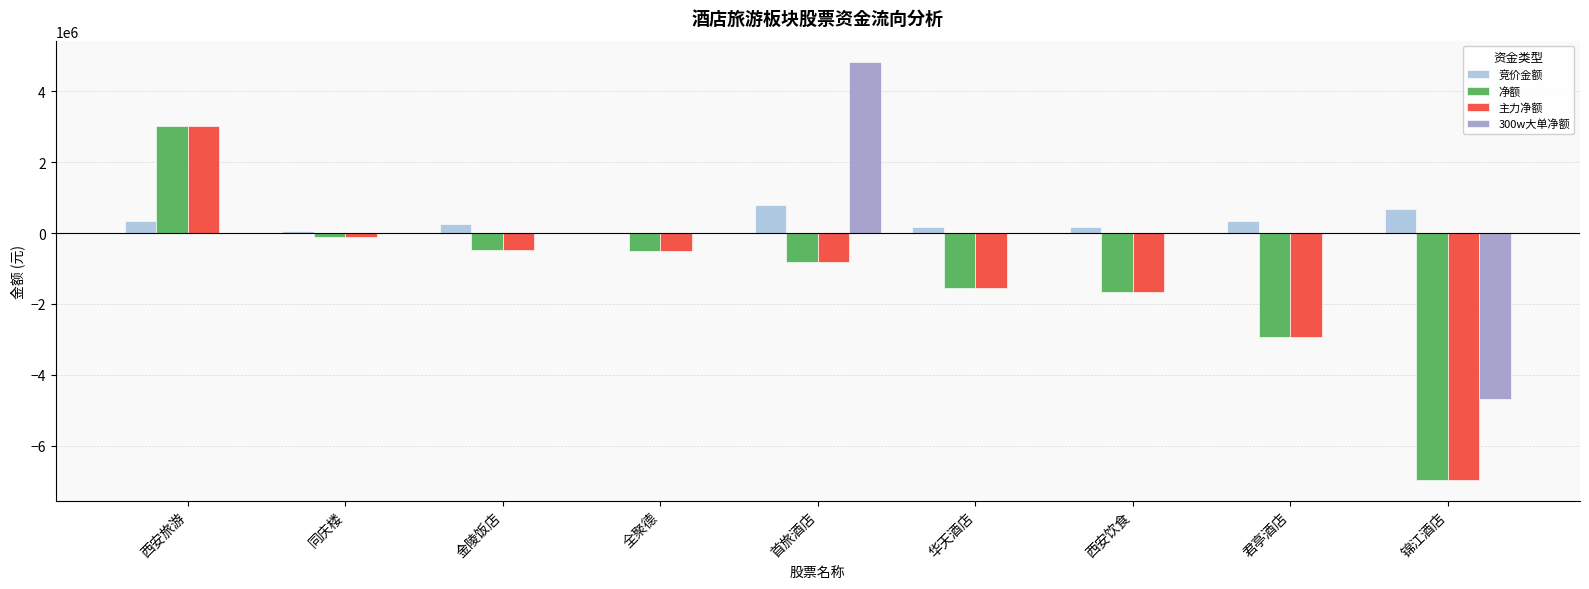

What is the maximum value for 净额?

3029004